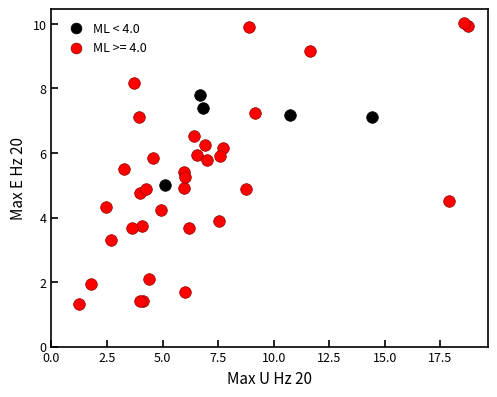

Which series has the widest spread of Y values?

ML >= 4.0